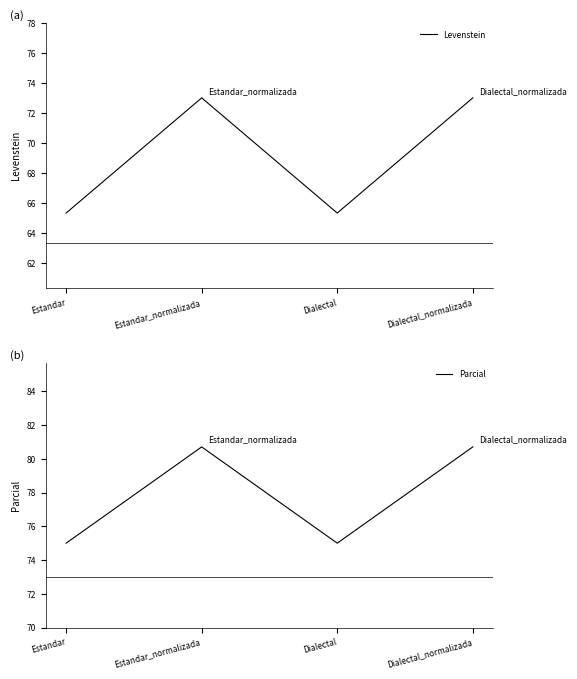

Which category has the highest value across all series?

Estandar_normalizada